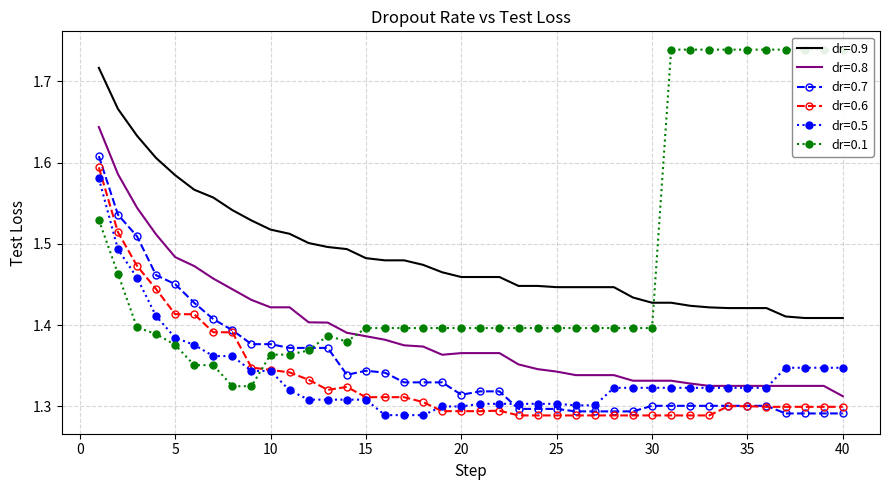

What is the value of the dr_0.7 - test loss point at the 7th from the left?

1.4